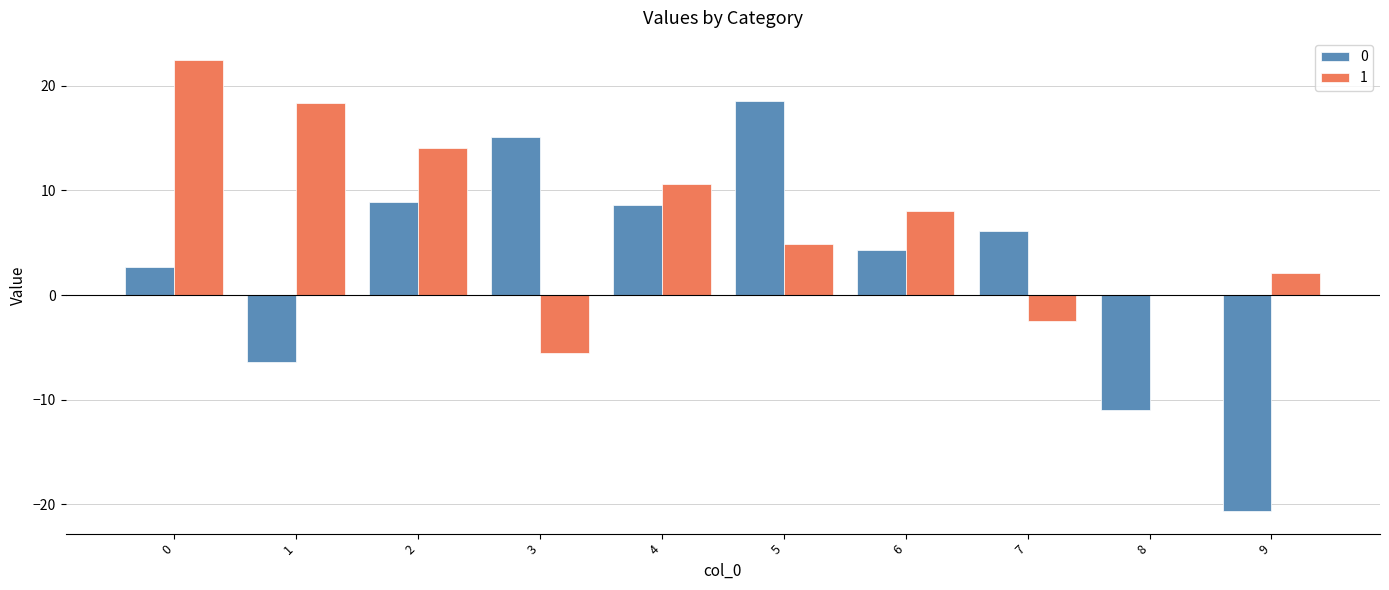

True or false: 0 has a value of 9.2 at 7.

False